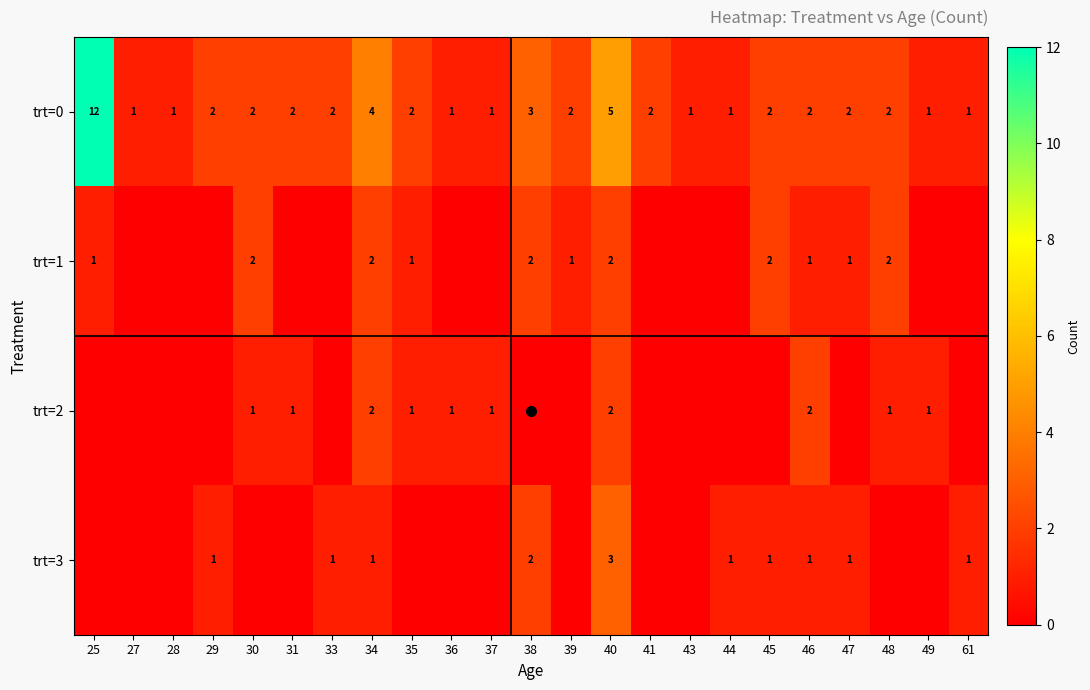

Which category has the highest value in the trt=2 series?

34